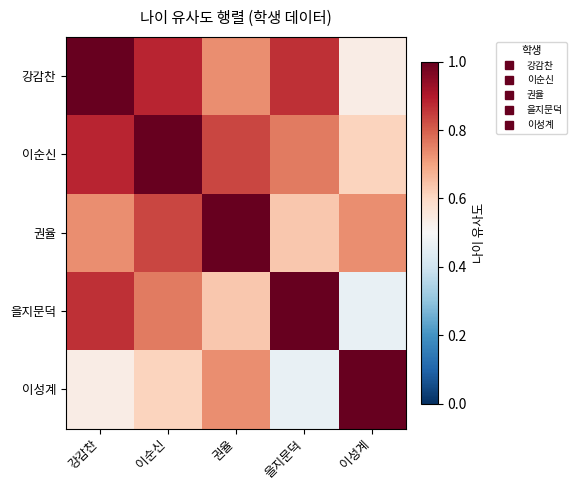

Which series has the widest spread of values?

을지문덕